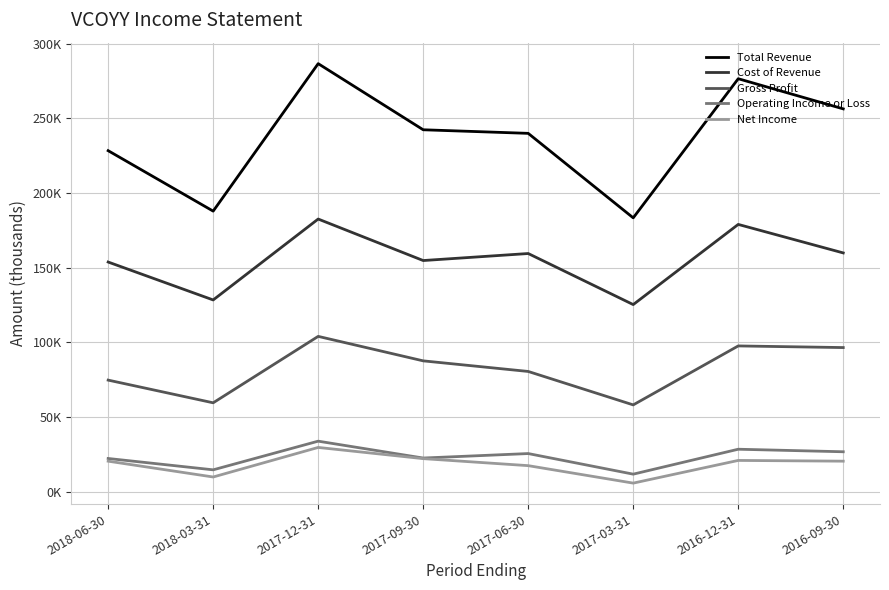

Where is the first local maximum for Net Income?

2017-12-31